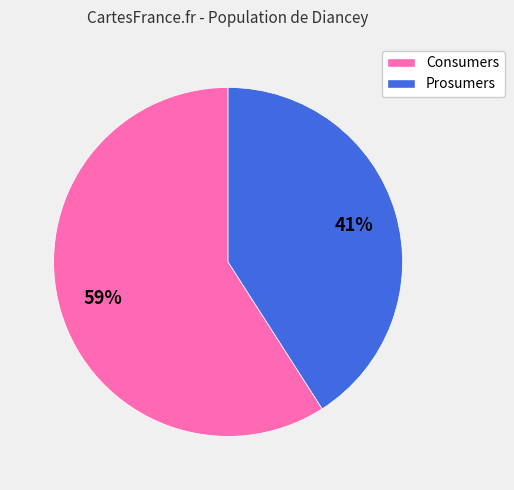

Is the sum of Prosumers and Consumers greater than half?

Yes